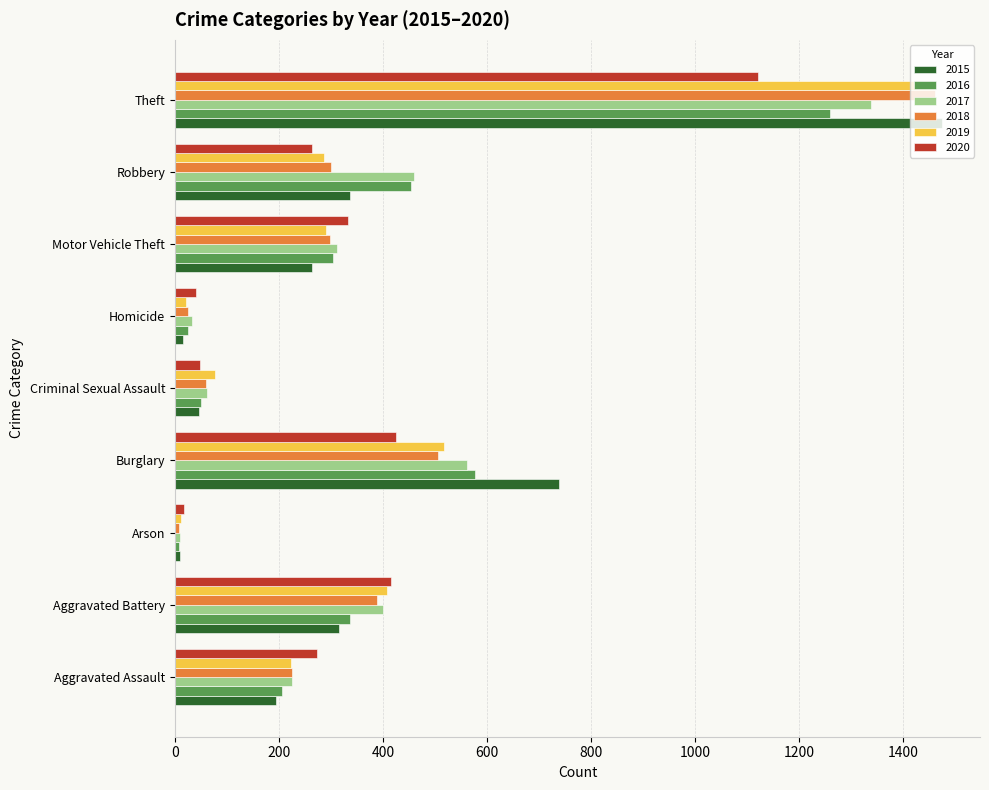

Is the value of 2015 at Aggravated Battery greater than the value of 2017 at Robbery?

No